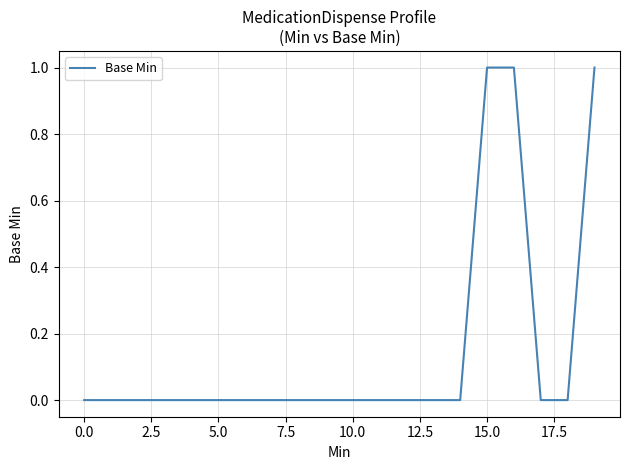

Does the chart have visible grid lines?

Yes